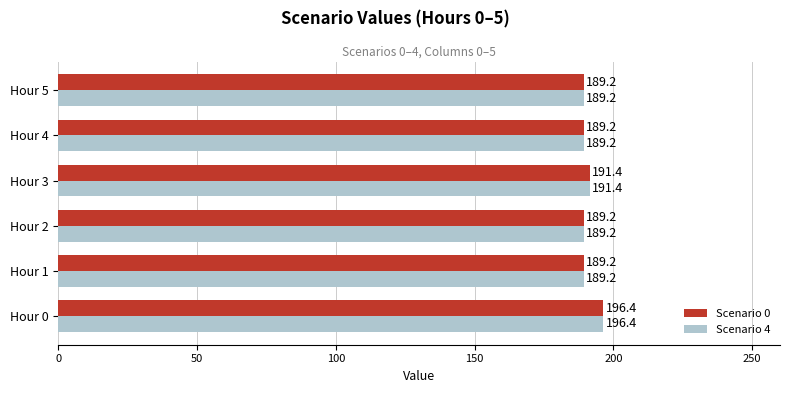

Read the Scenario 0 value at Hour 0.

196.4